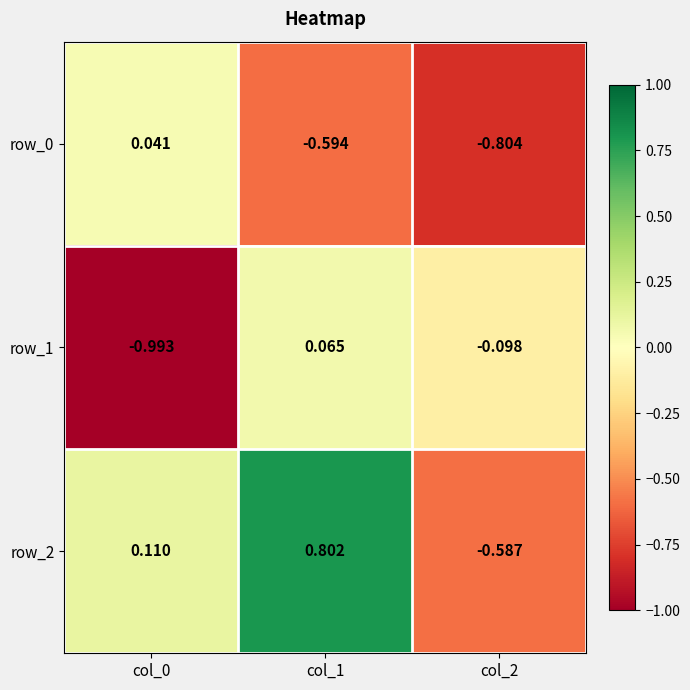

Is the value of row_2 at col_1 greater than the value of row_0 at col_1?

Yes